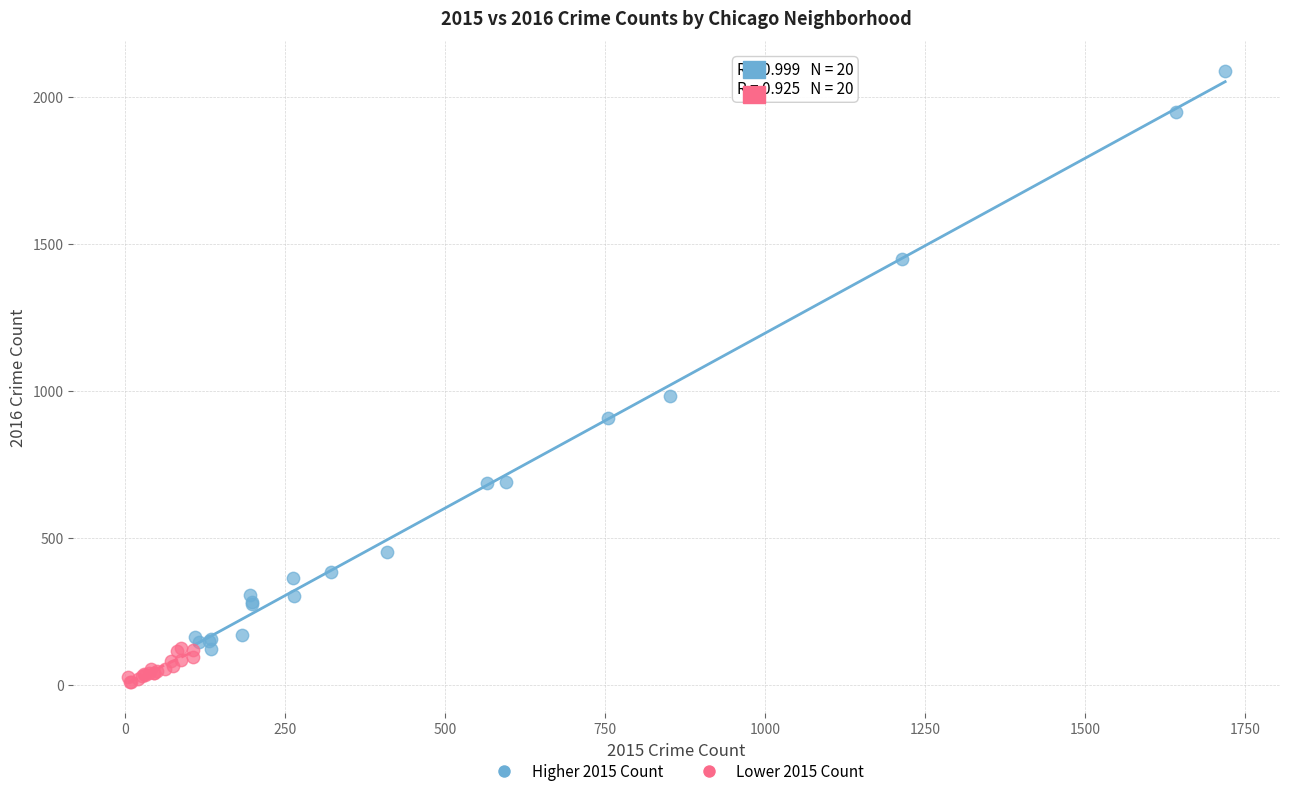

Which series contains the highest Y value?

Higher 2015 Count